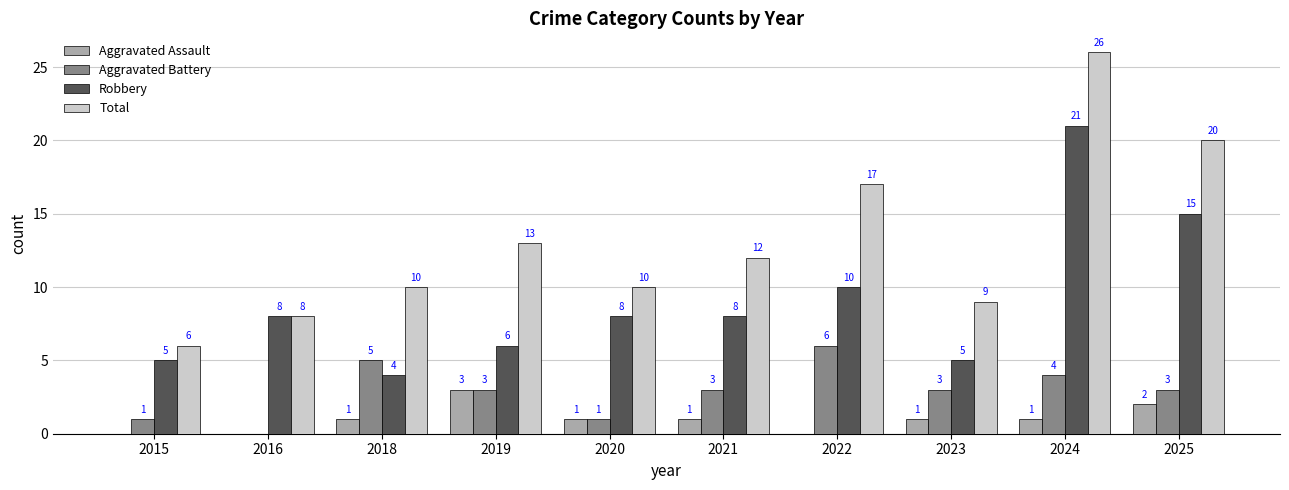

How many groups of bars are there?

10